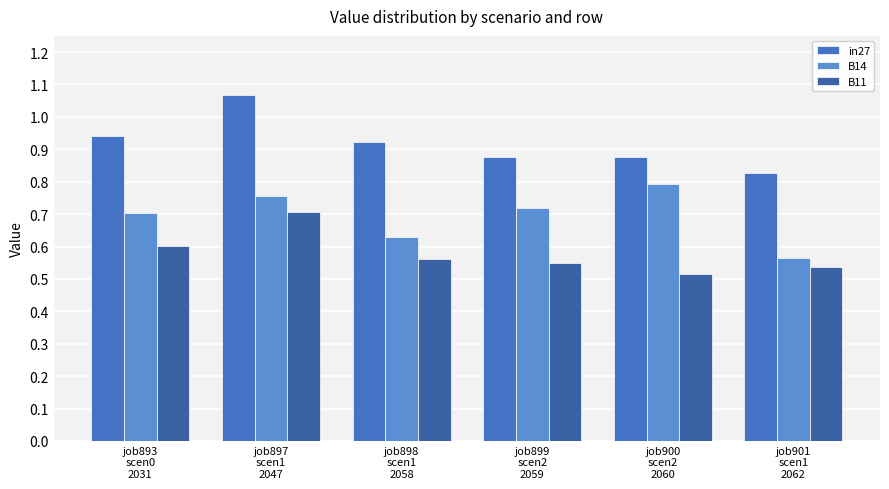

Does the chart contain any negative values?

No